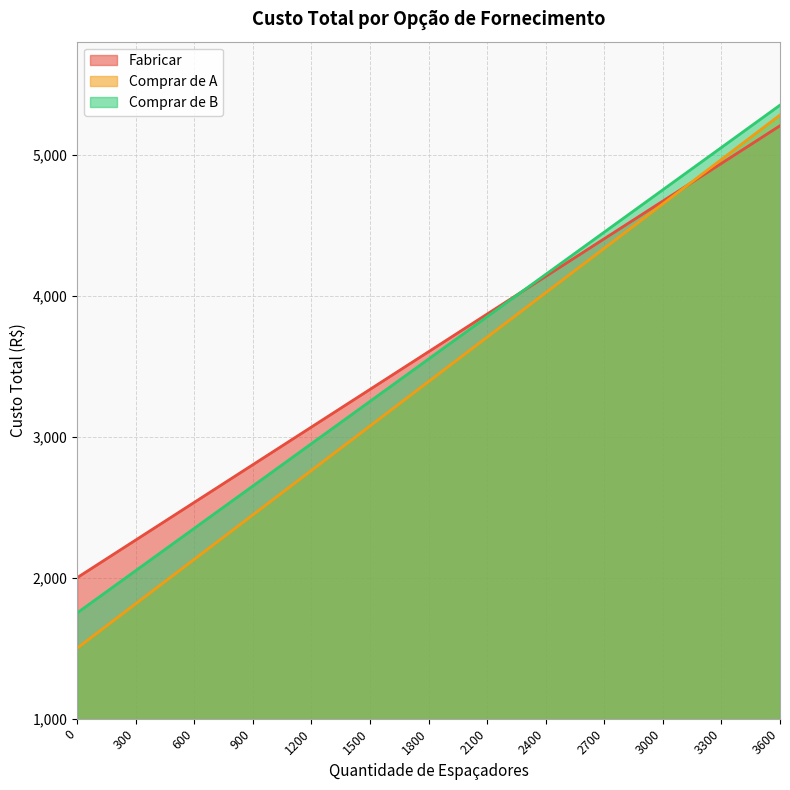

Where do Fabricar and Comprar de B first cross each other?

2100 and 2400